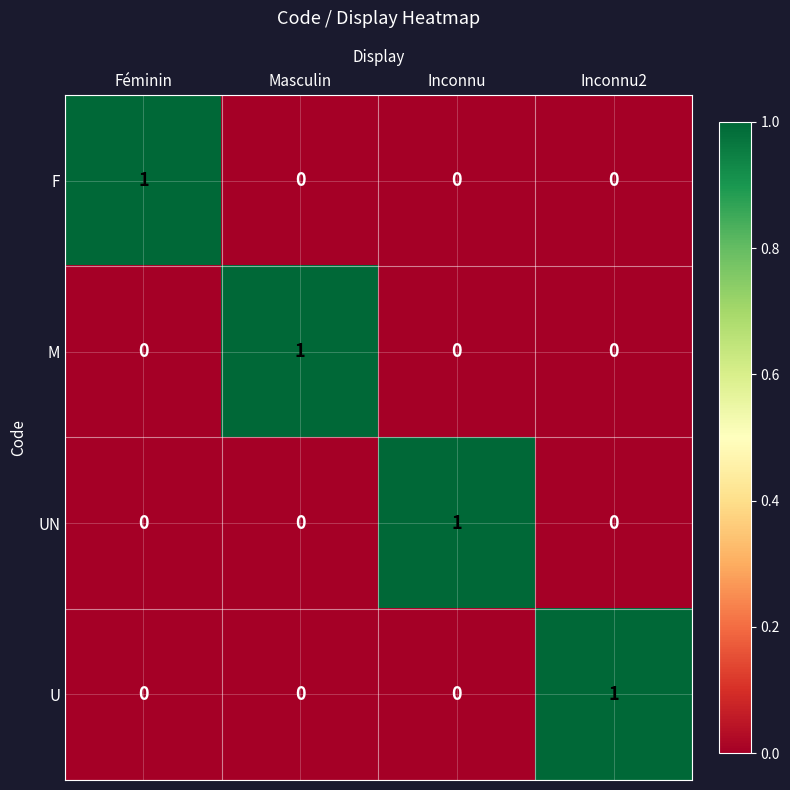

Reading left to right, what are all the values shown in this chart?

F: Féminin=1	Masculin=0	Inconnu=0	Inconnu2=0
M: Féminin=0	Masculin=1	Inconnu=0	Inconnu2=0
UN: Féminin=0	Masculin=0	Inconnu=1	Inconnu2=0
U: Féminin=0	Masculin=0	Inconnu=0	Inconnu2=1